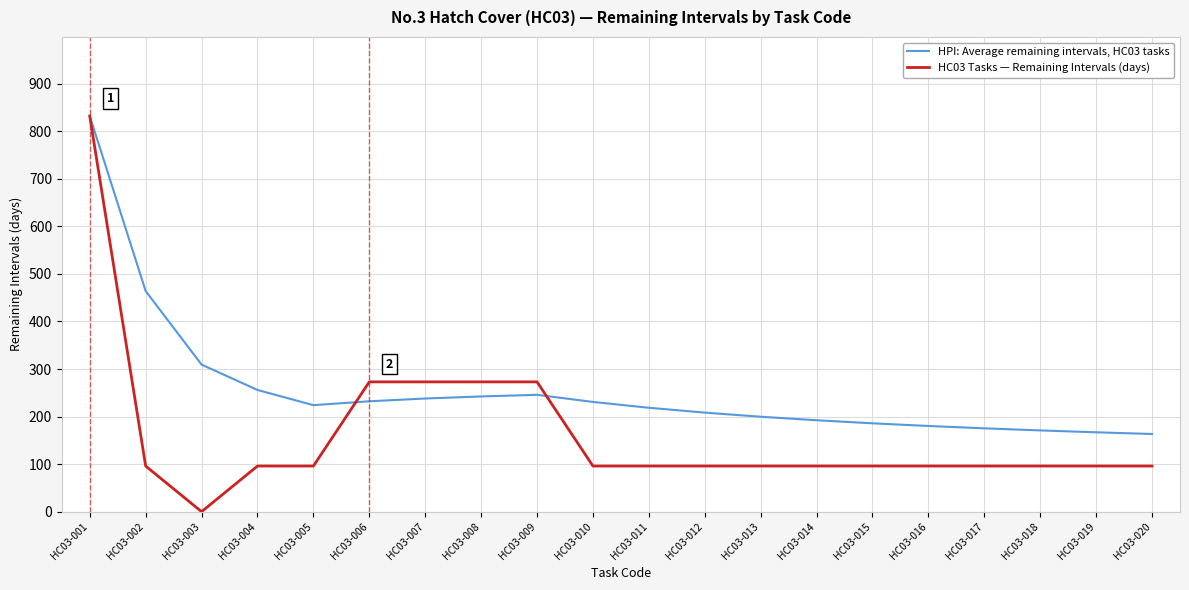

At HC03-005, list the series in order from smallest to largest.

HC03 Tasks — Remaining Intervals (days), HPI: Average remaining intervals, HC03 tasks